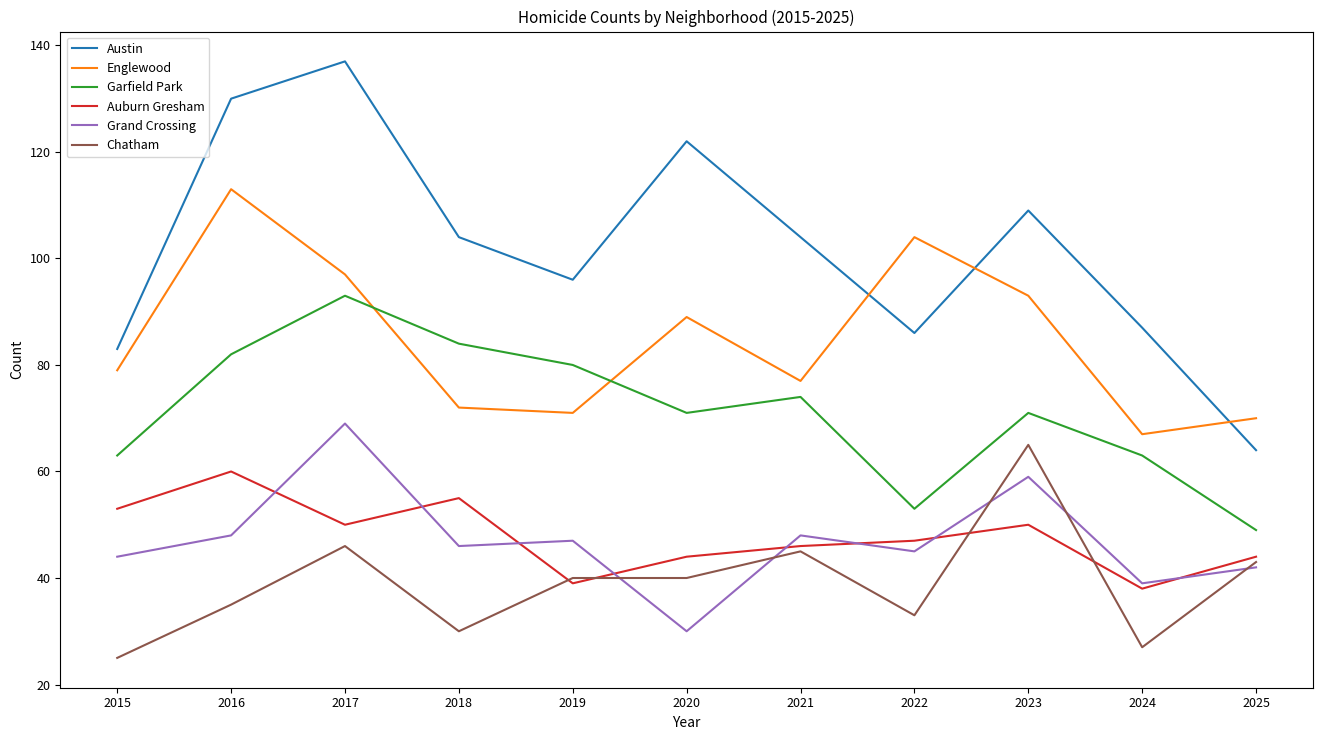

What is the spread (max minus min) of values at 2025?

28